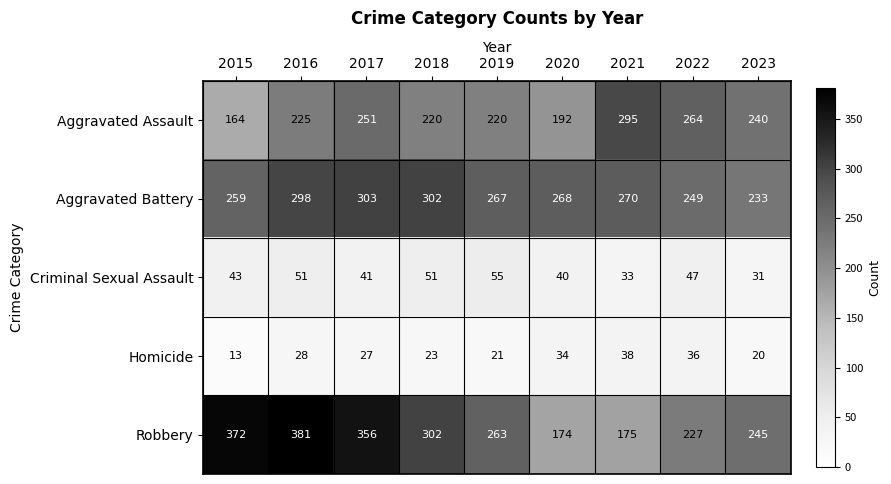

At how many categories does at least one series exceed 351?

3